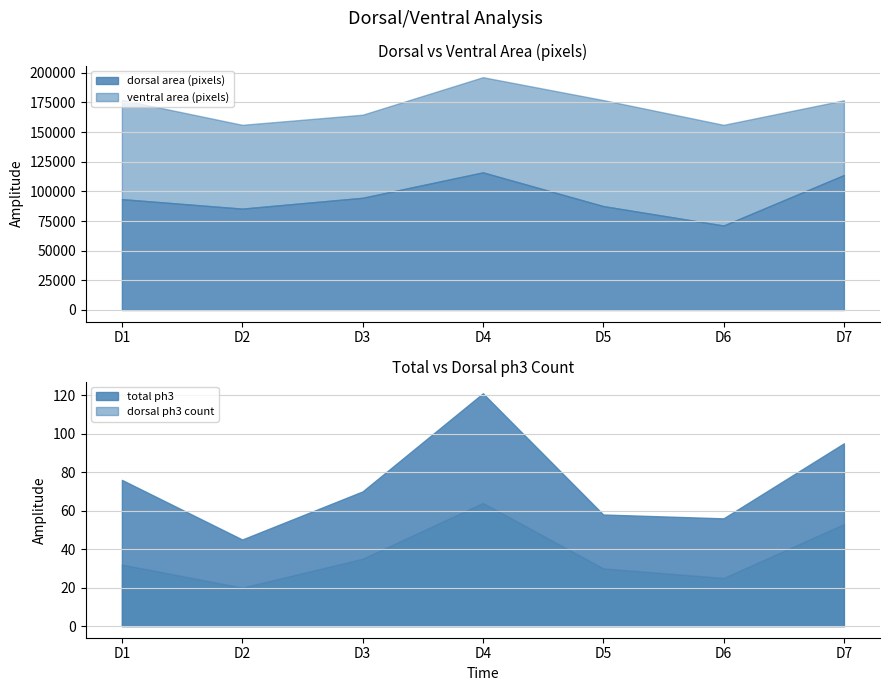

Which category has the lowest value in the dorsal area (pixels) series?

D6